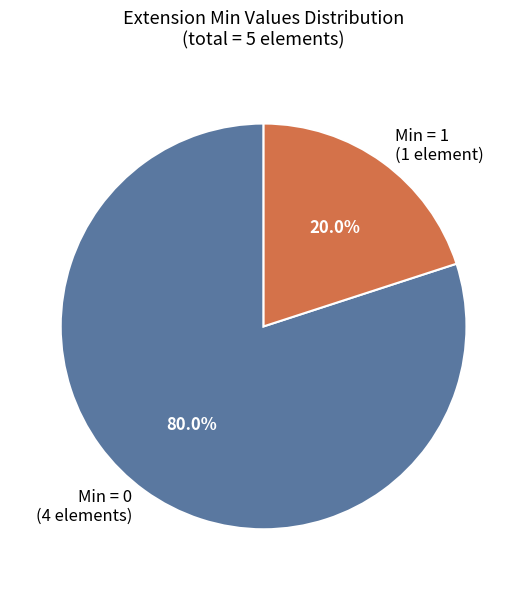

Does Min = 0 (4 elements) represent more than half of the total?

Yes